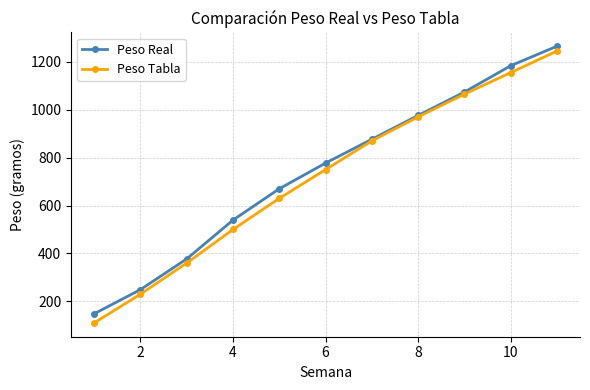

What is the difference between the maximum and second lowest values in the Peso Tabla series?

1015.0